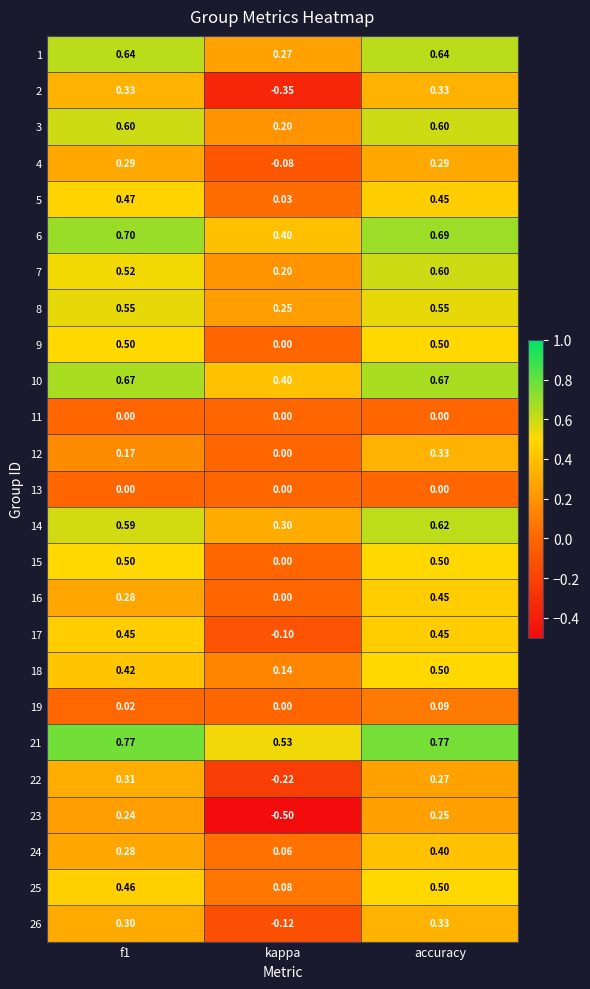

Where is 1 nearest to the value 0?

kappa